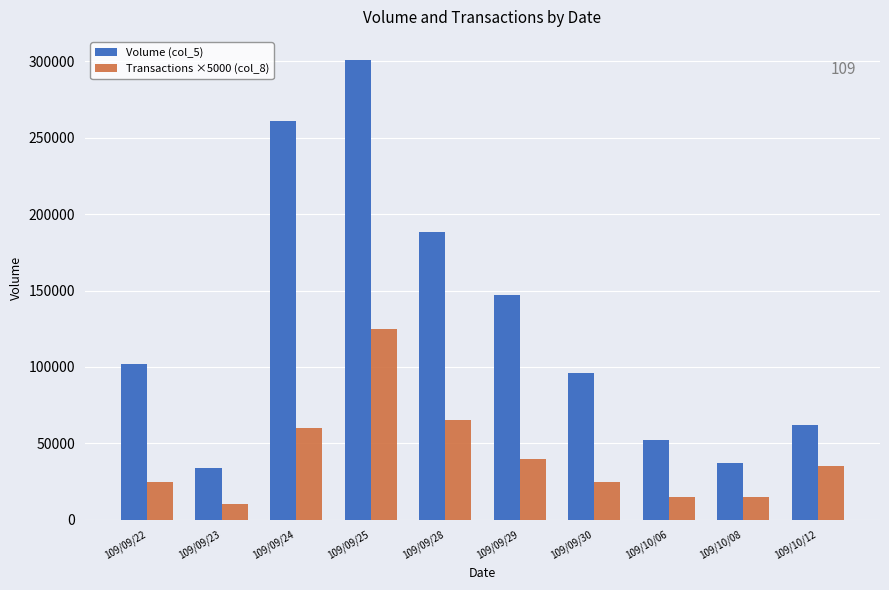

True or false: Transactions ×5000 (col_8) has a value of 25000 at 109/09/30.

True